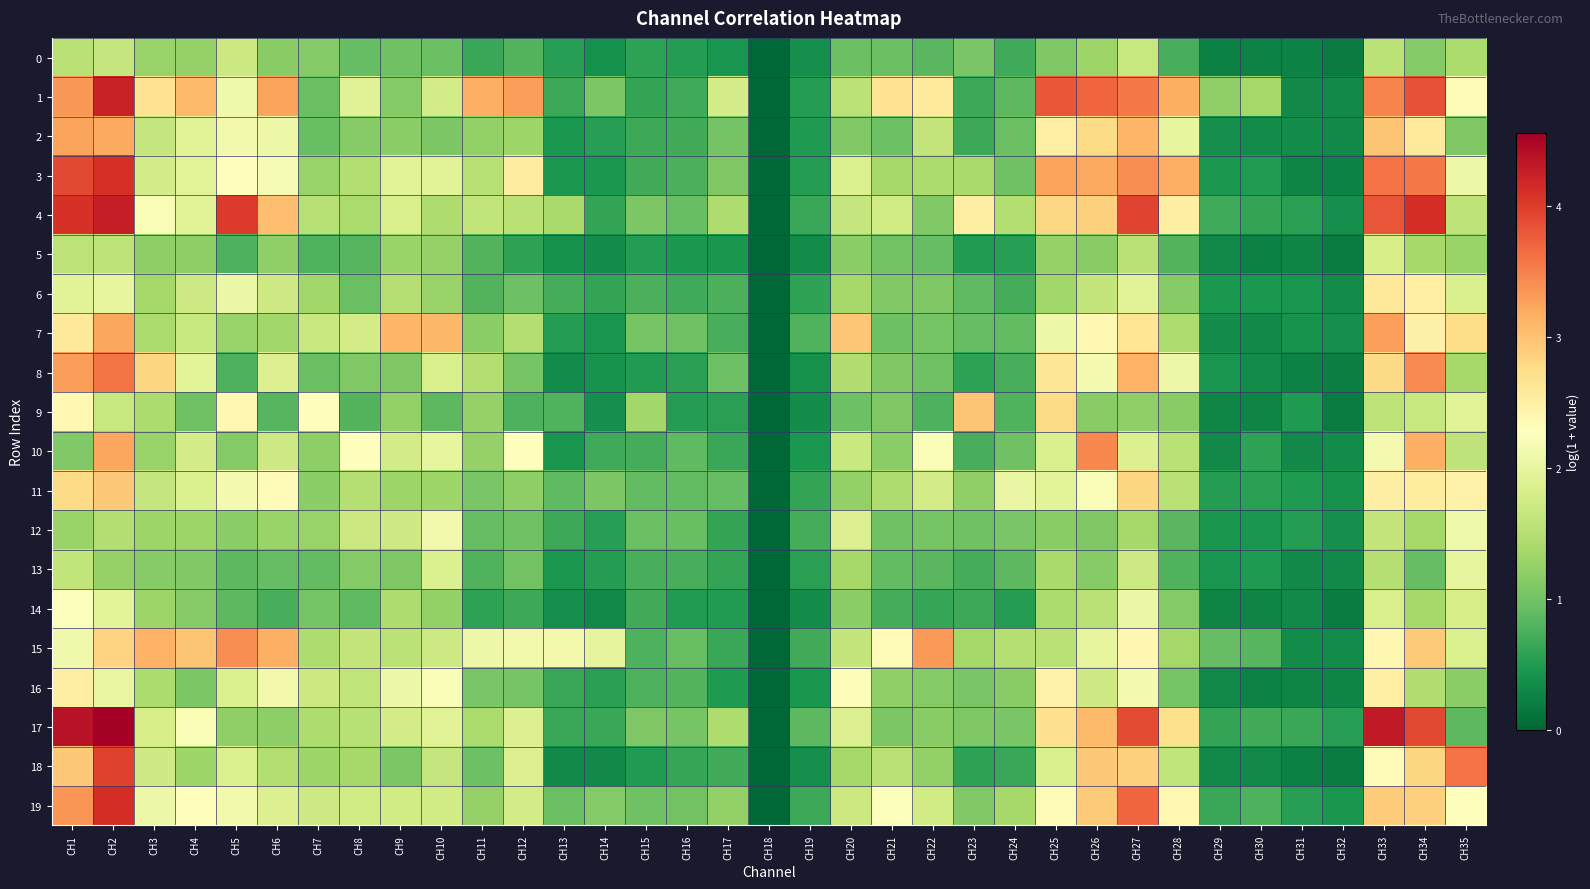

At which category is the sum across all series the highest?

CH2